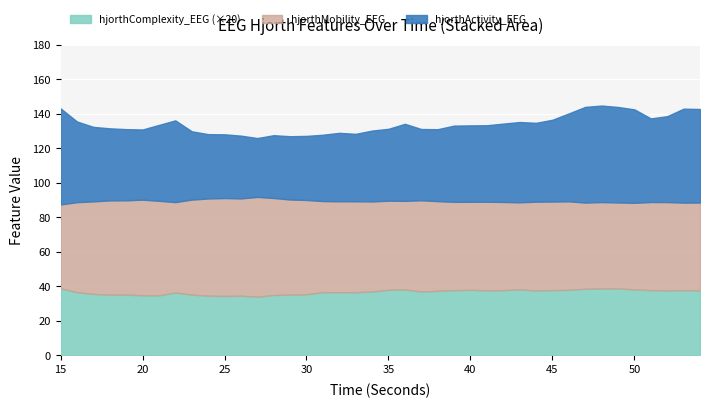

At which category is the sum across all series the highest?

48